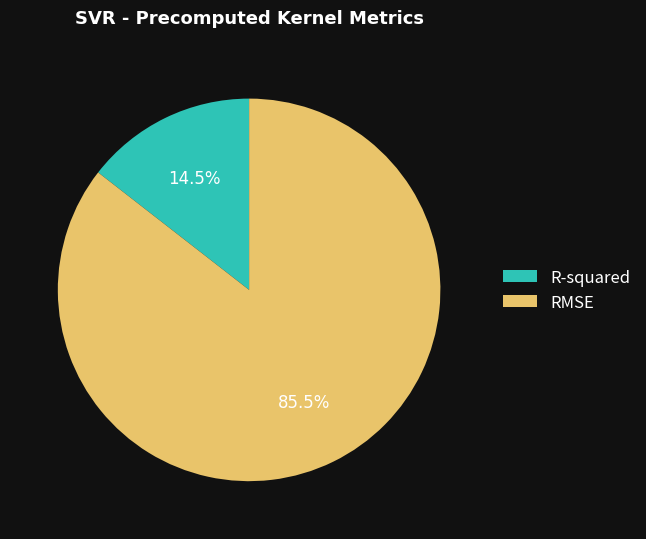

Rank the categories by value from lowest to highest.

R-squared, RMSE